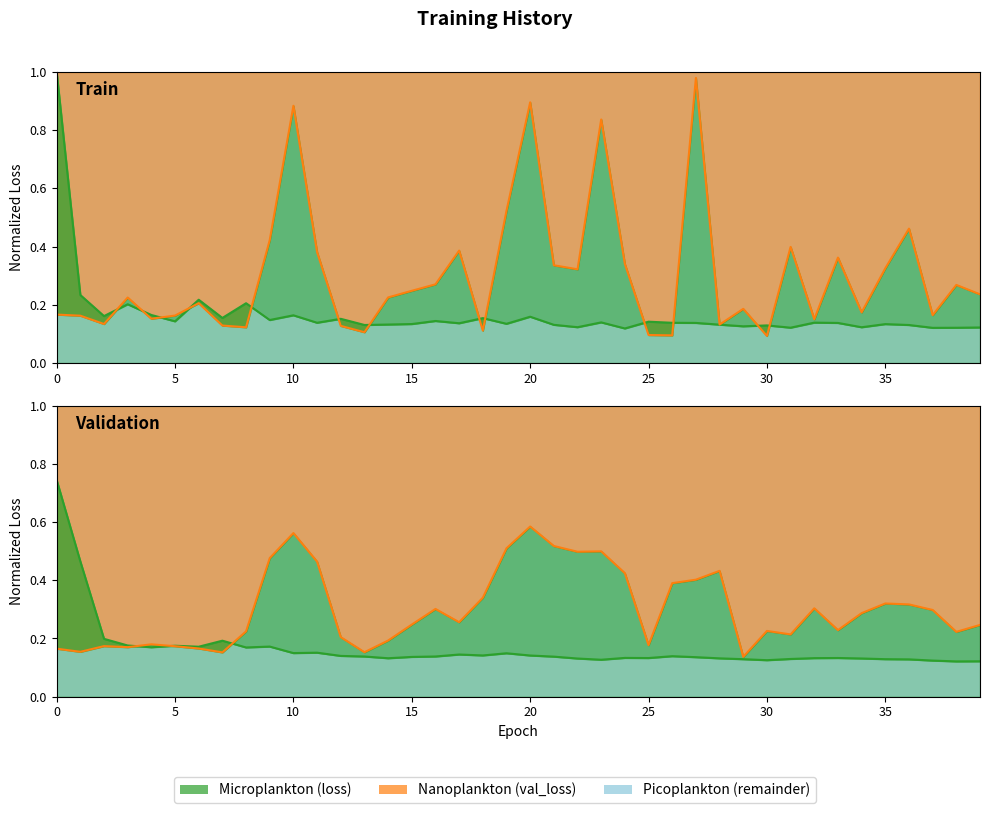

What is the difference between the maximum and minimum values in the loss smoothed series?

0.6